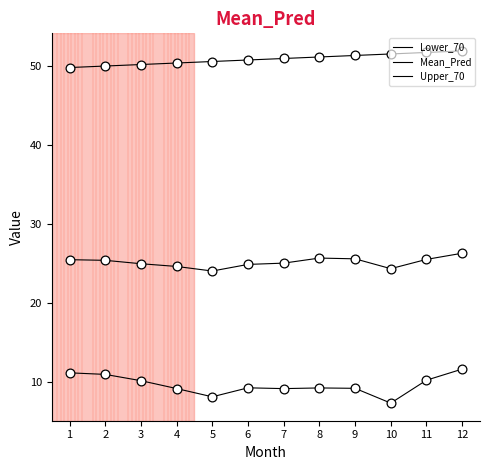

How many lines are shown in the chart?

3